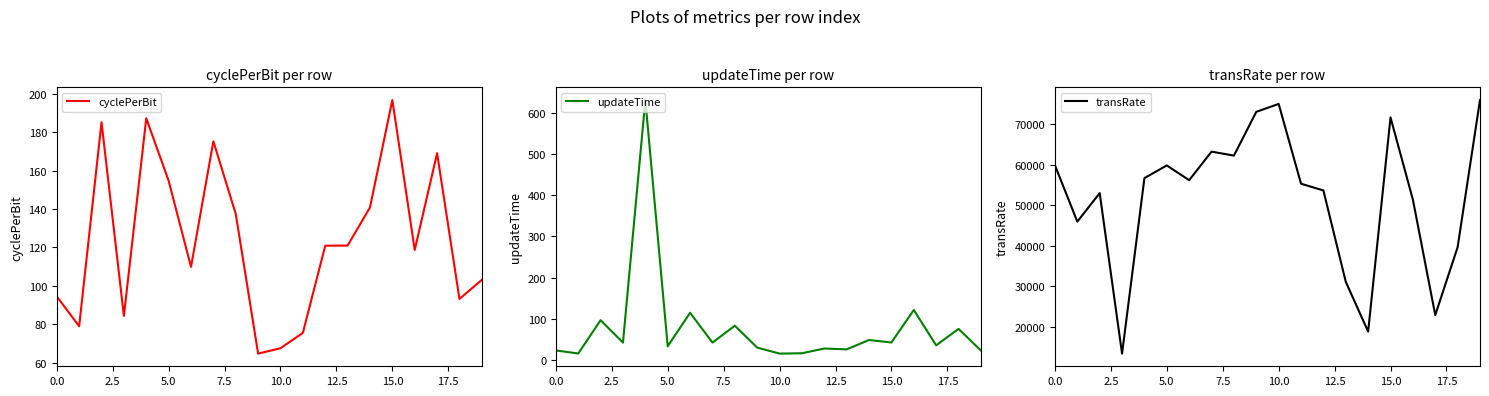

The cyclePerBit series shows 94.5 at 0.0. True or false?

True